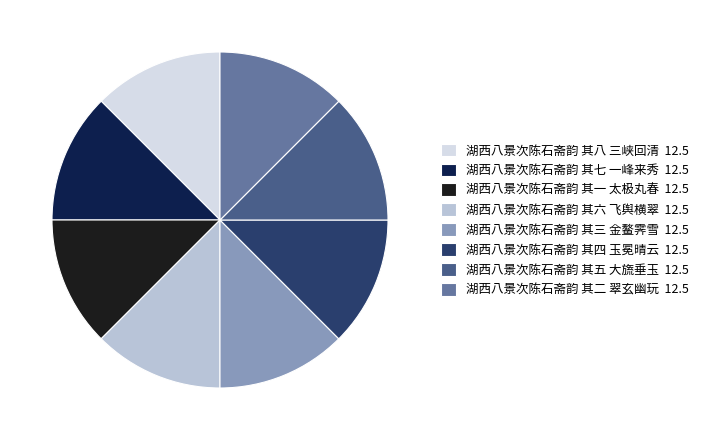

Is there any slice that represents more than half of the pie?

No